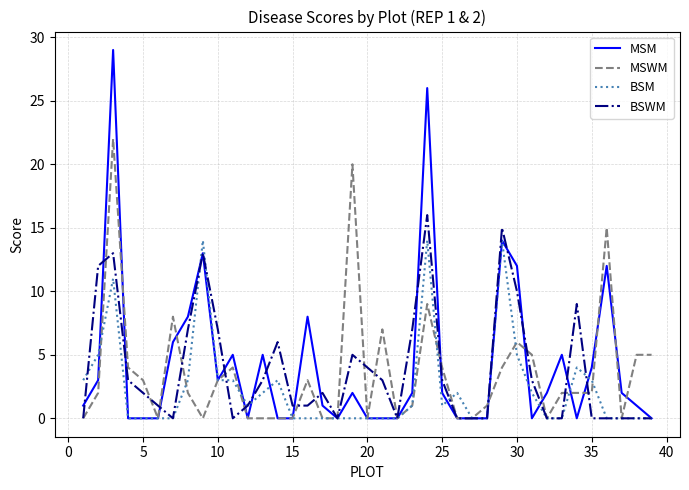

Which series has the widest spread of values?

MSM